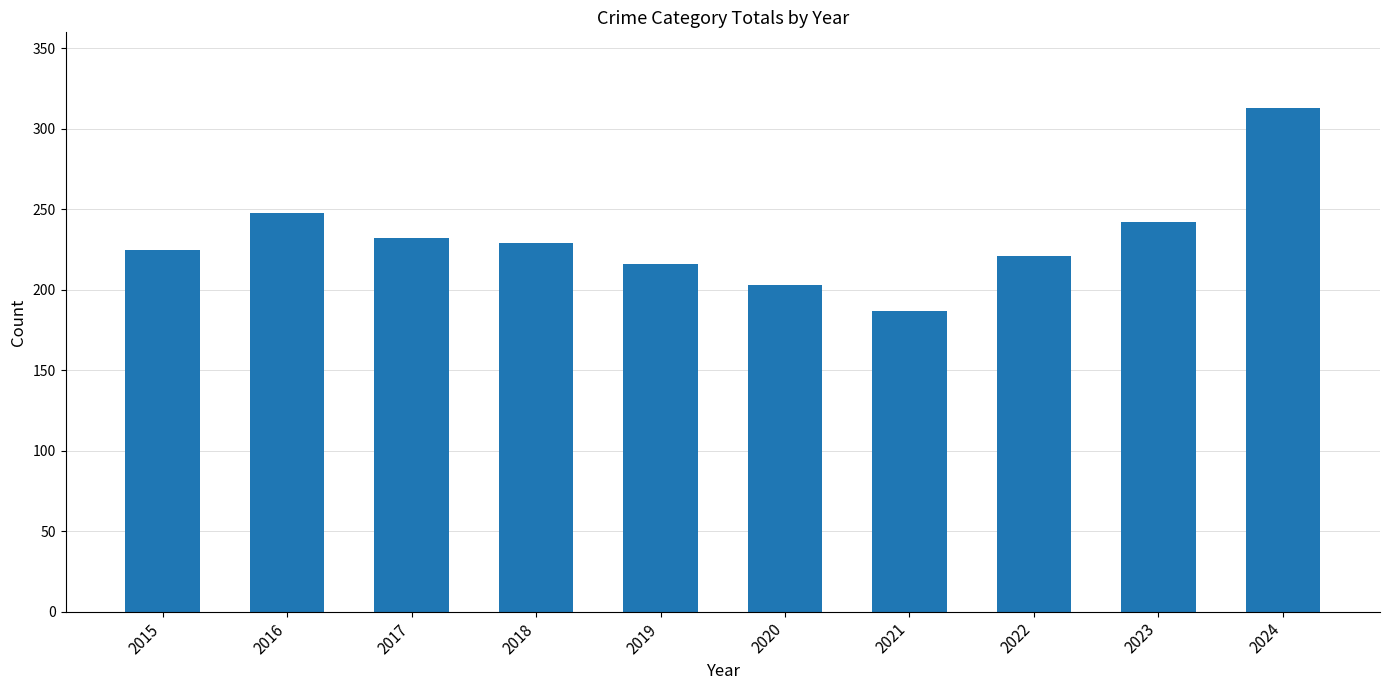

How many bars are there in total?

10